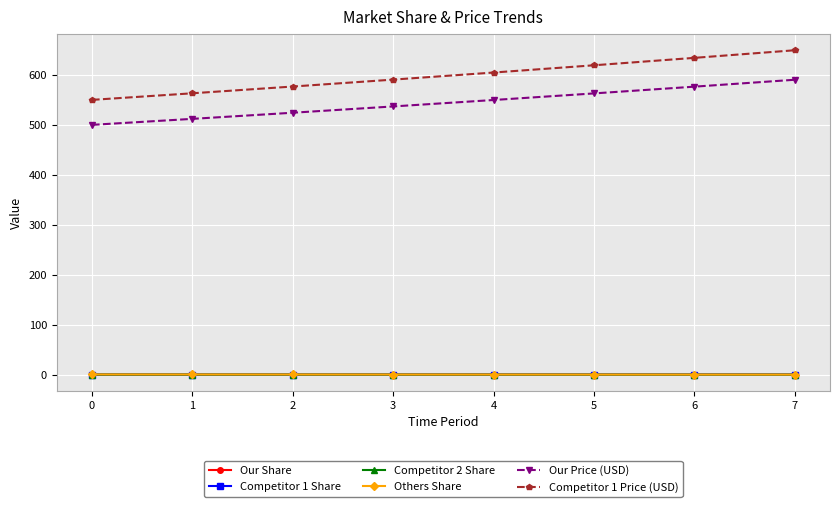

True or false: Our Price (USD) has a value of 536.9 at 3.

True